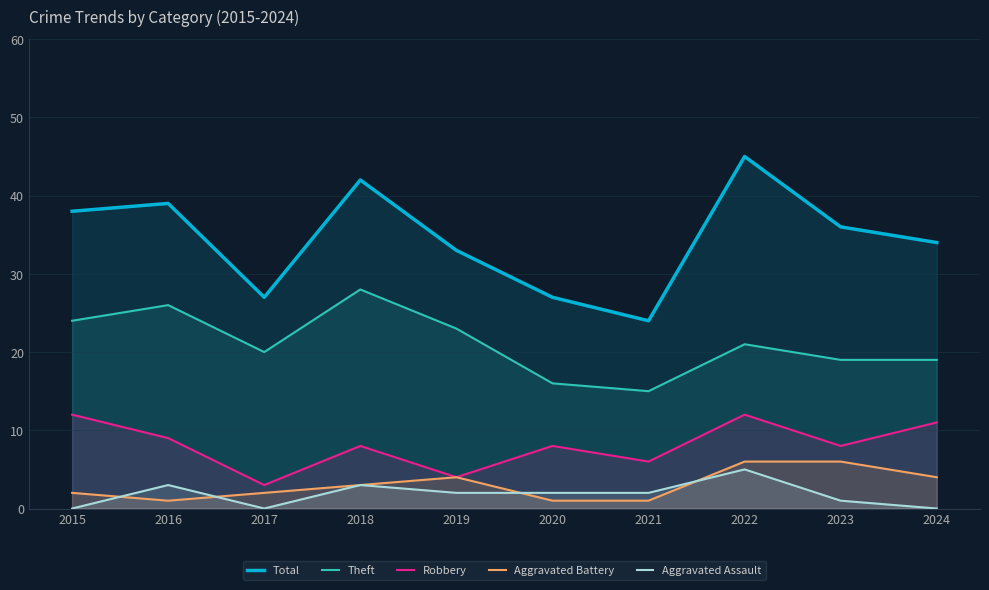

The Robbery series shows 8 at 2020. True or false?

True